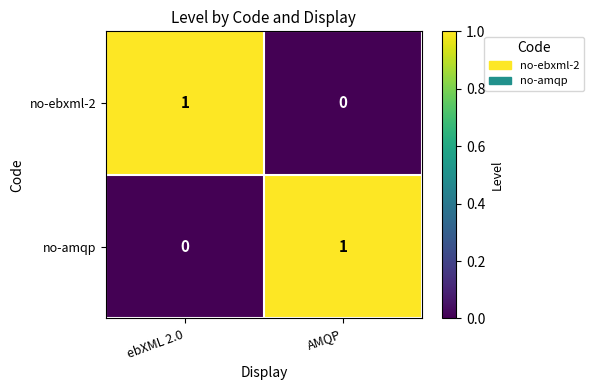

Is it true that no-ebxml-2 equals -1 at AMQP?

False